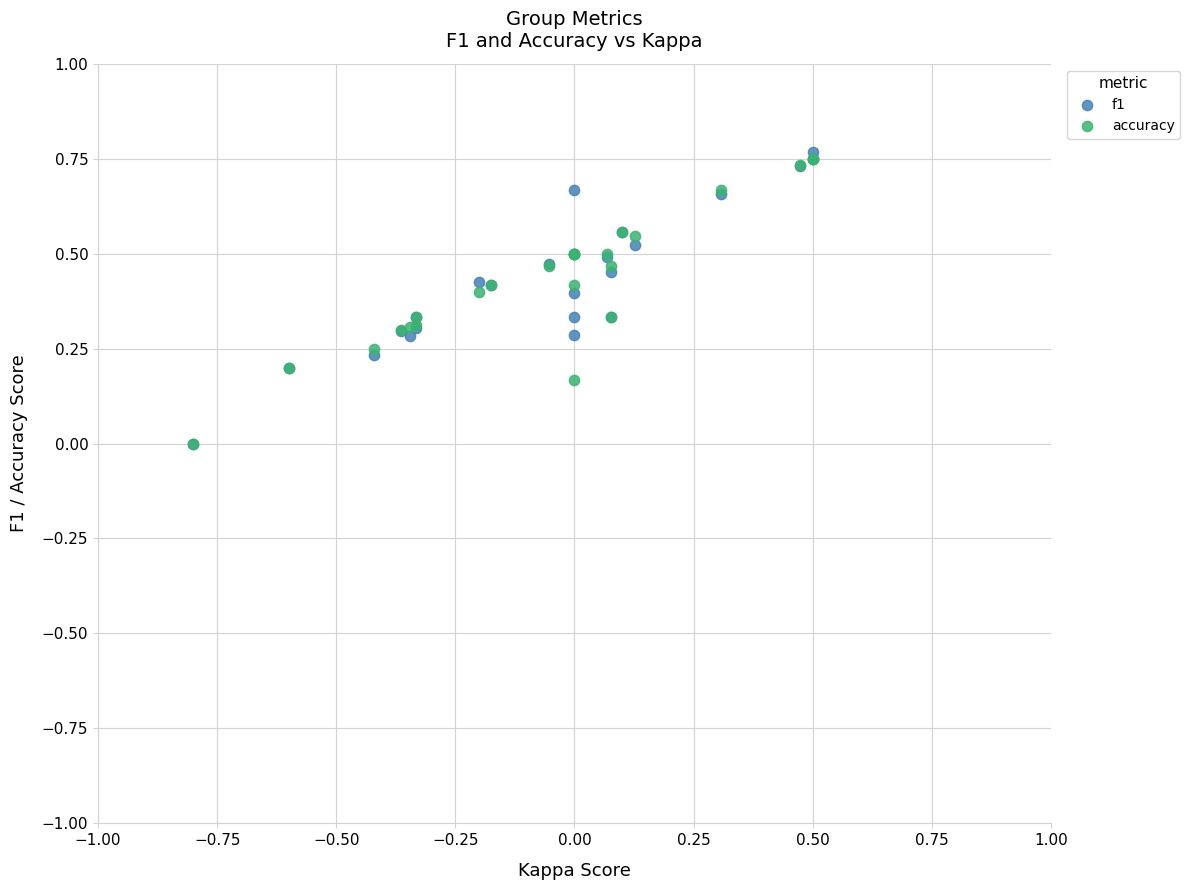

Which series has the widest spread of Y values?

f1